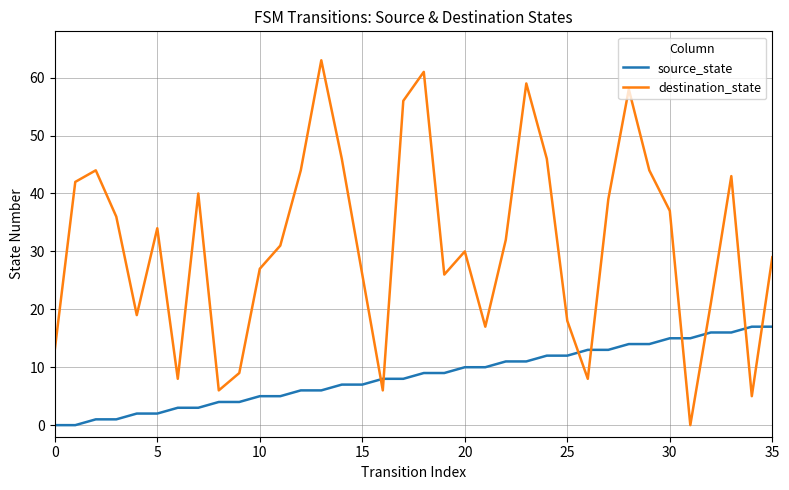

Which series has the largest range (max minus min)?

destination_state